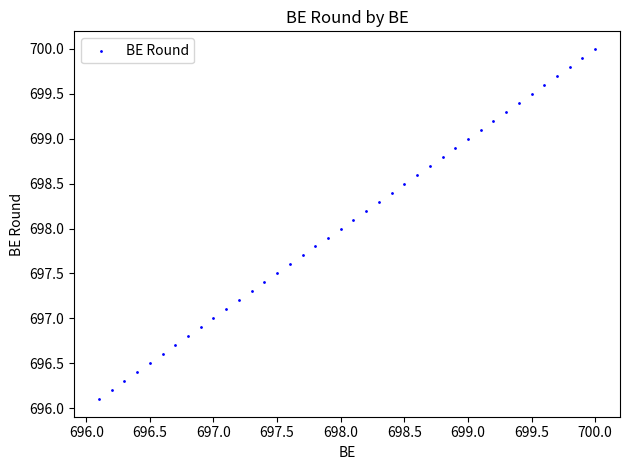

What is the range of Y values (max minus min)?

3.9